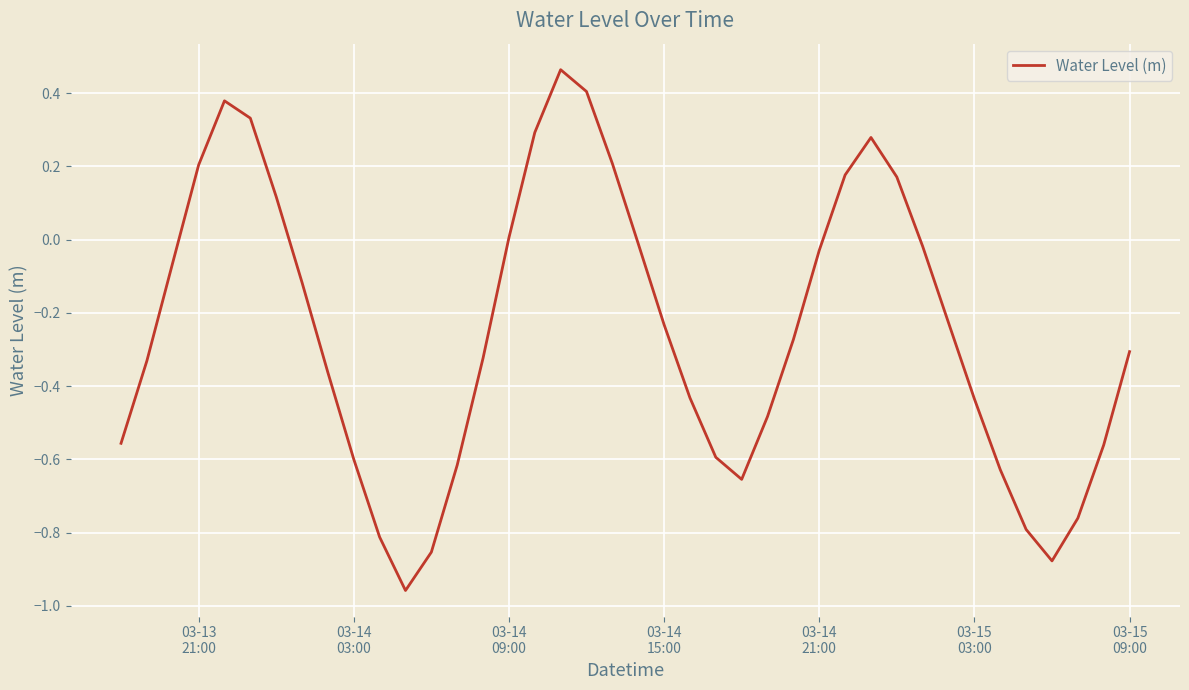

What is the difference between the maximum and minimum values?

1.4